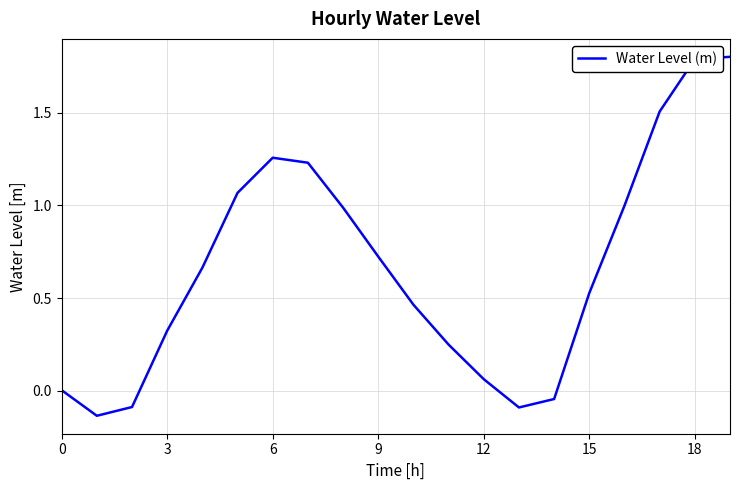

Does the chart have visible grid lines?

Yes